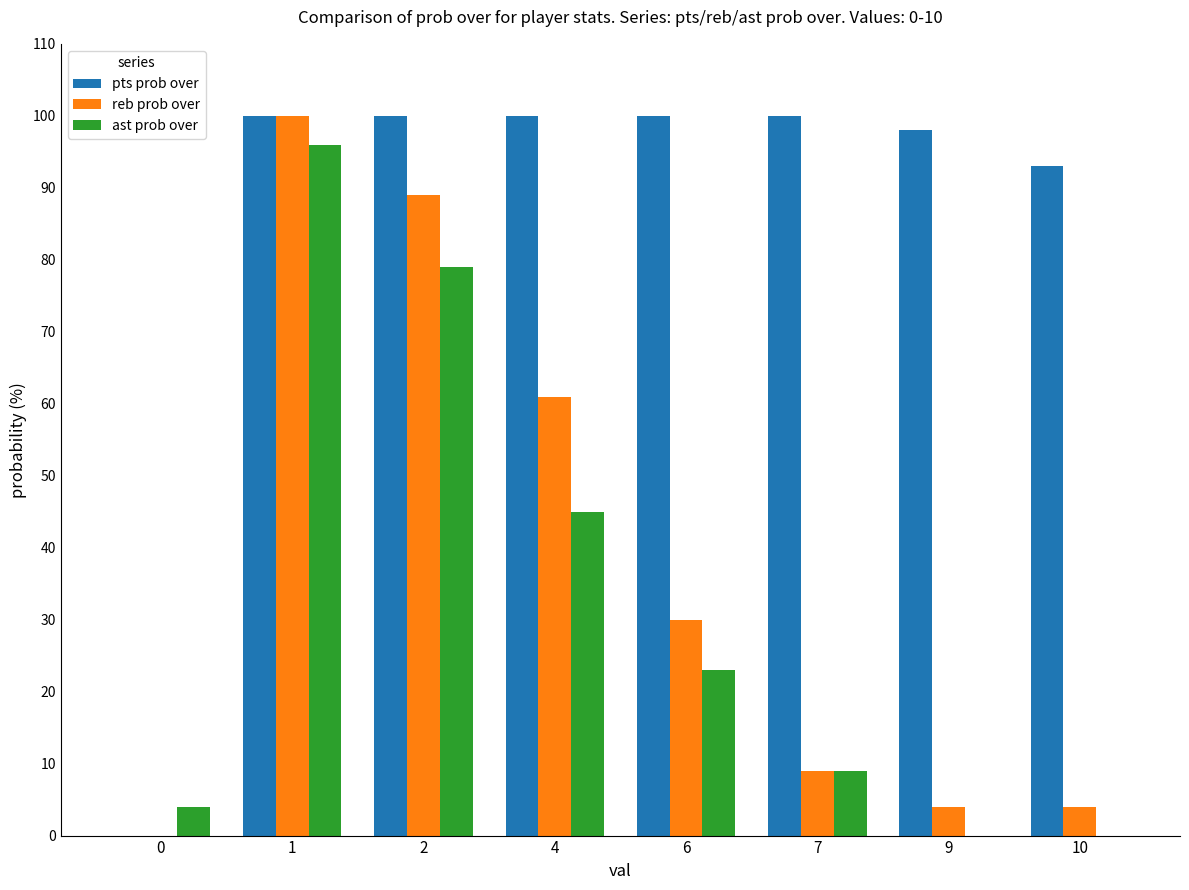

What is the sum of the ast prob over values at 0 and 4?

49